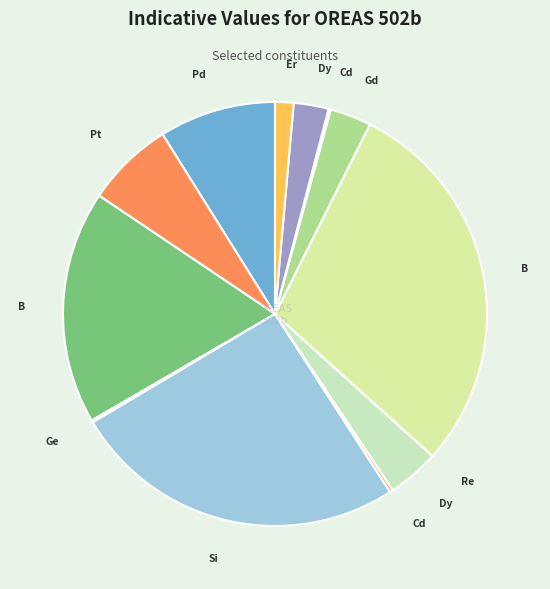

Count the number of slices in the pie.

13